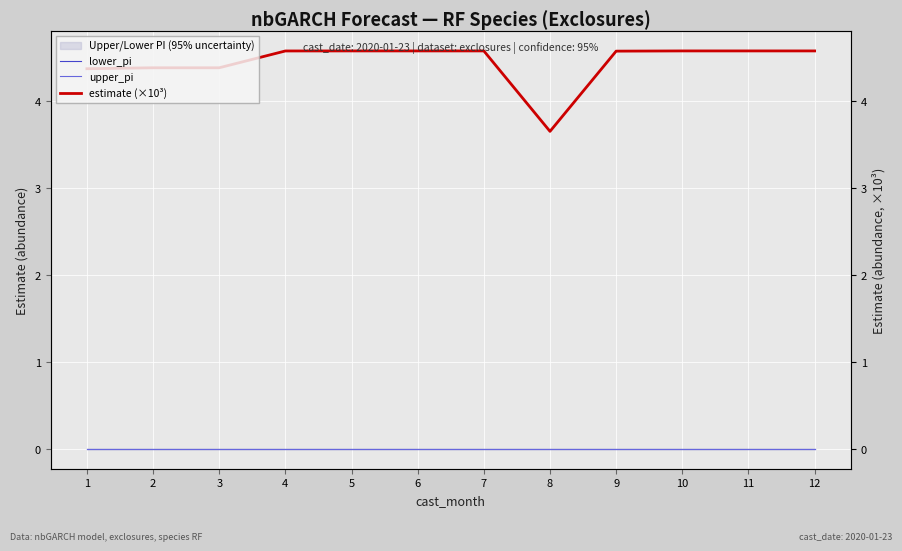

Rank the categories by estimate (×10³) value from highest to lowest.

7, 12, 6, 11, 5, 10, 4, 9, 3, 2, 1, 8